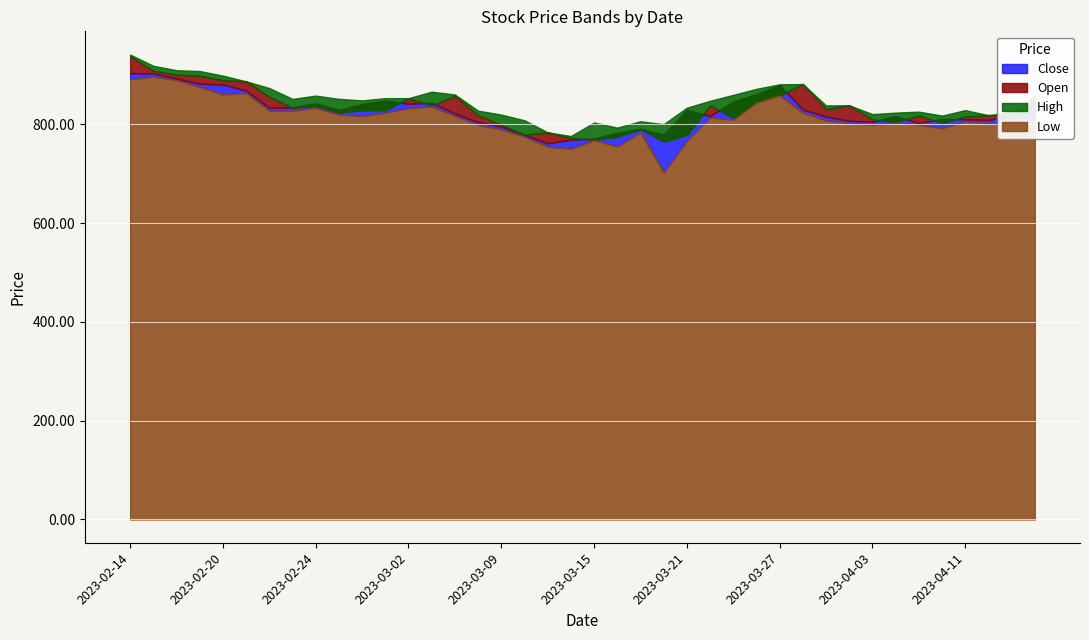

List the series in order of their peak value, highest first.

High, Open, Close, Low